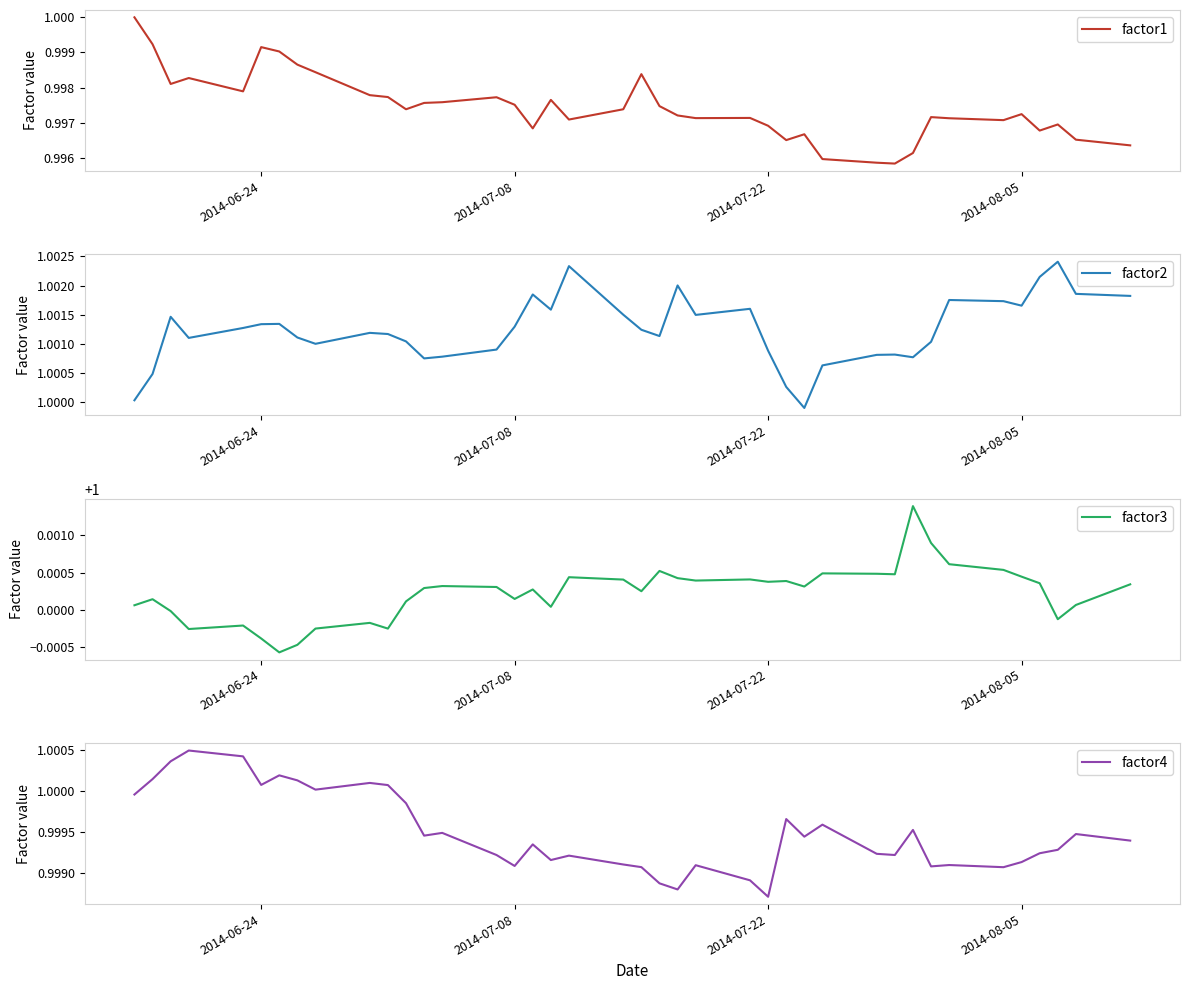

Which series ends up on top after the final intersection of factor3 and factor4?

factor3